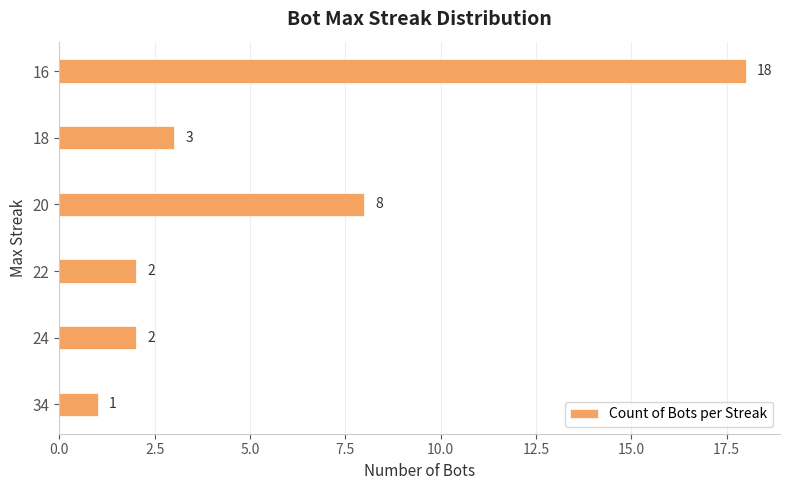

What is the sum of the values at 20 and 16?

26